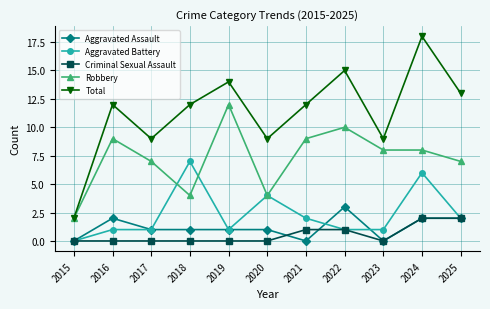

Reading left to right, transcribe all the data shown in this chart.

Aggravated Assault: 2015=0	2016=2	2017=1	2018=1	2019=1	2020=1	2021=0	2022=3	2023=0	2024=2	2025=2
Aggravated Battery: 2015=0	2016=1	2017=1	2018=7	2019=1	2020=4	2021=2	2022=1	2023=1	2024=6	2025=2
Criminal Sexual Assault: 2015=0	2016=0	2017=0	2018=0	2019=0	2020=0	2021=1	2022=1	2023=0	2024=2	2025=2
Robbery: 2015=2	2016=9	2017=7	2018=4	2019=12	2020=4	2021=9	2022=10	2023=8	2024=8	2025=7
Total: 2015=2	2016=12	2017=9	2018=12	2019=14	2020=9	2021=12	2022=15	2023=9	2024=18	2025=13